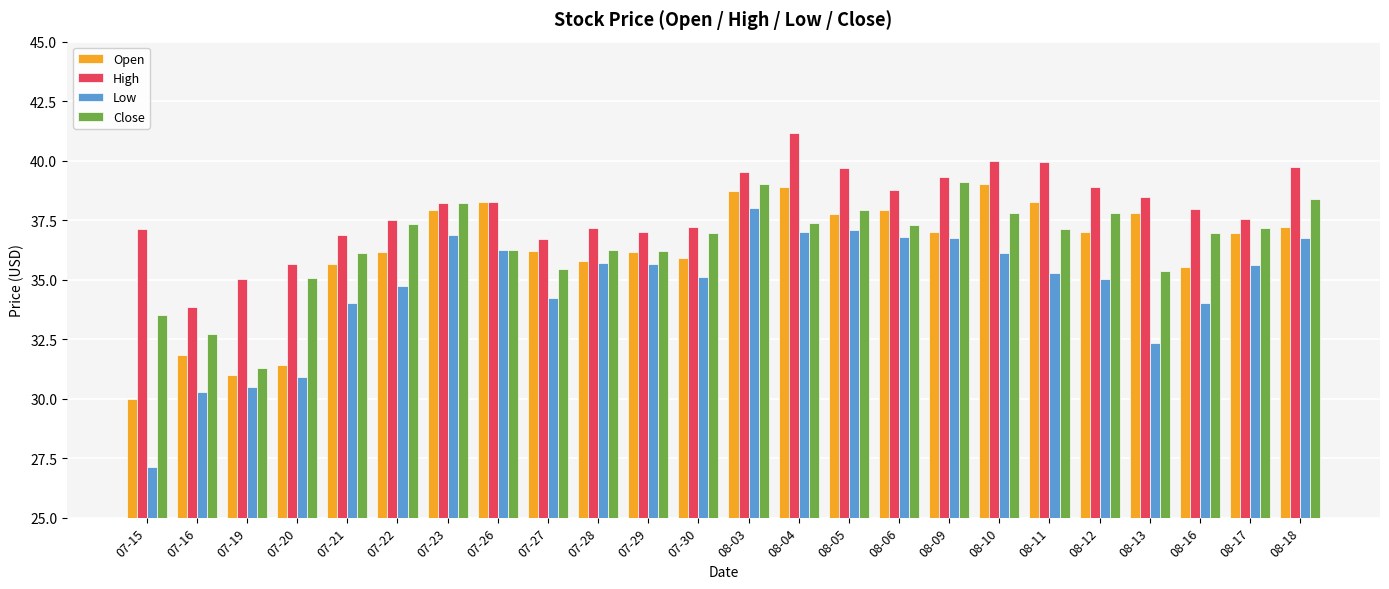

What is the difference between the highest and lowest values at 07-28?

1.5